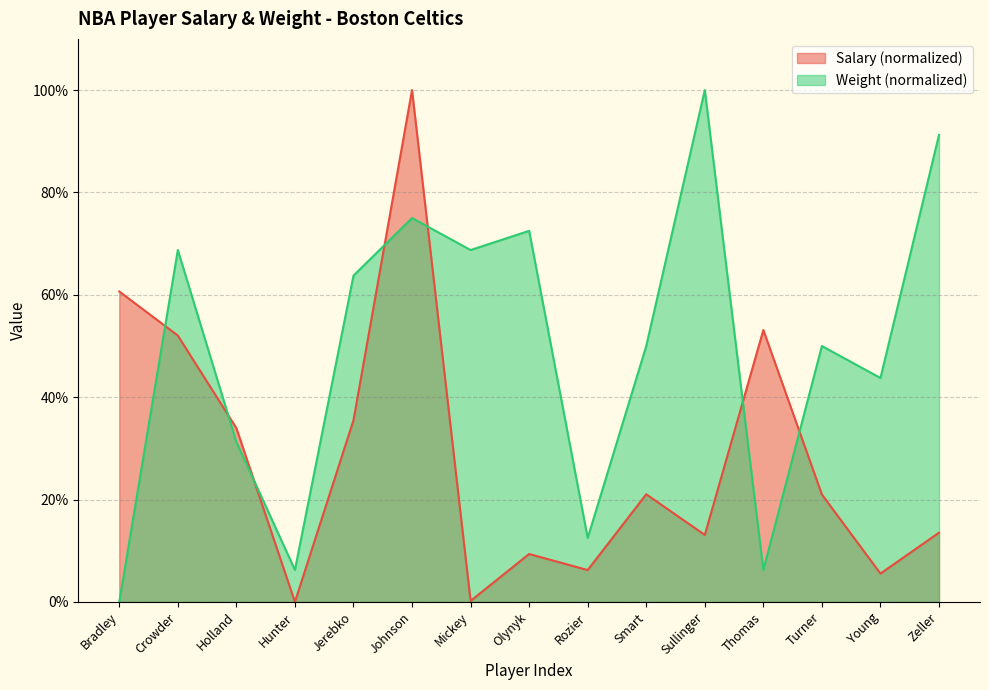

At which label does Salary reach its peak?

Johnson